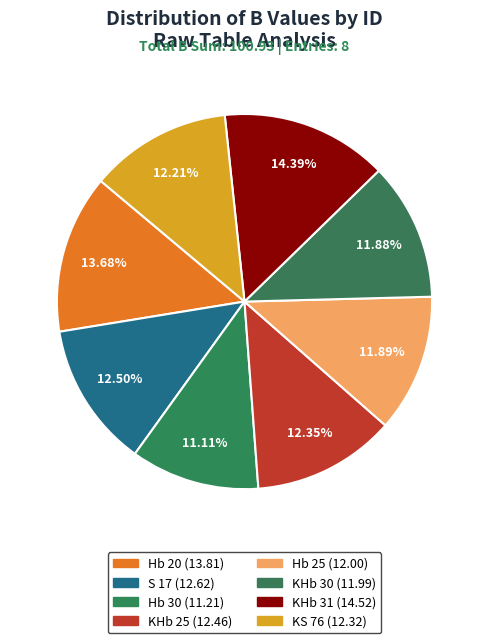

What percentage is the Hb 30 slice, to the nearest percent?

11%